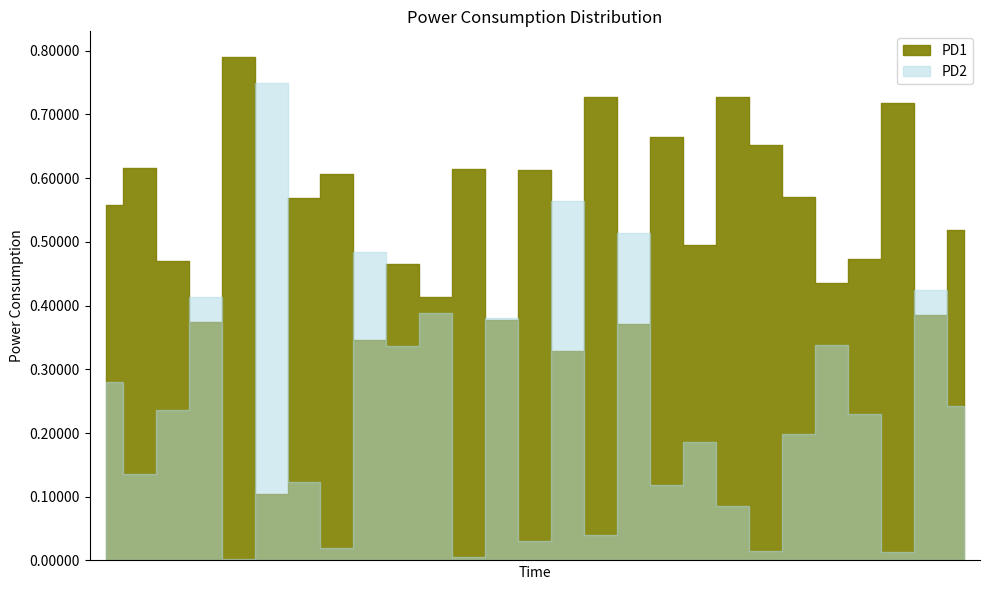

True or false: Heating Oil (KER) and Mains Gas cross at least once.

True